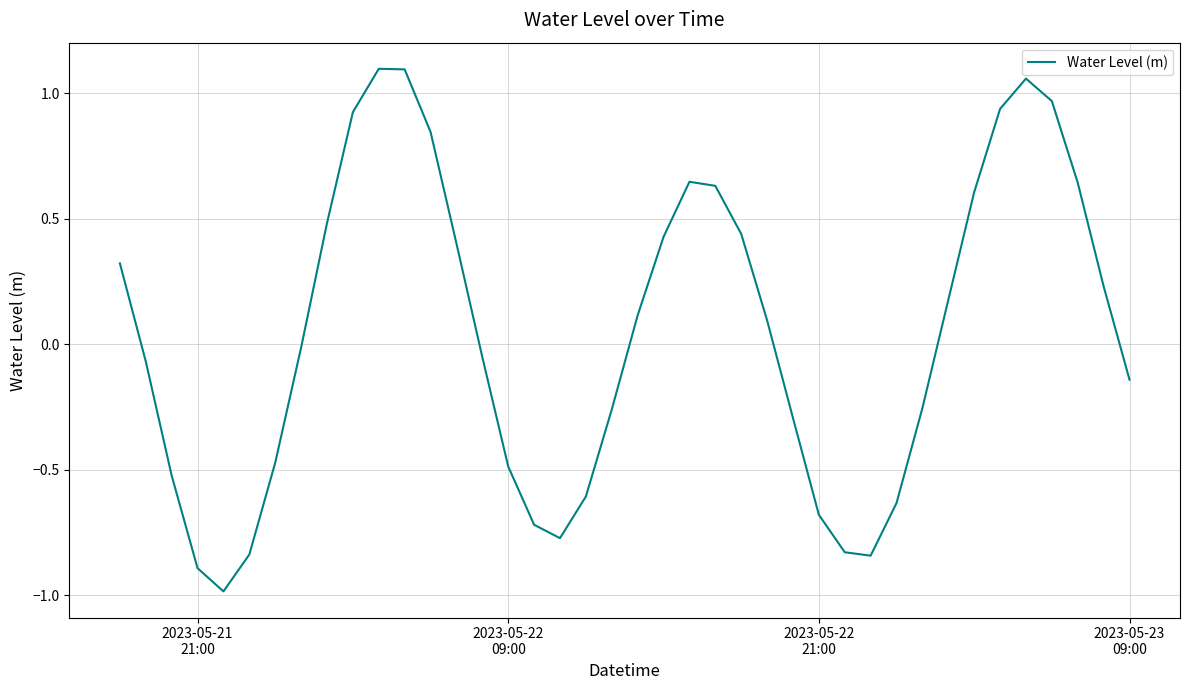

How many values exceed 0?

20